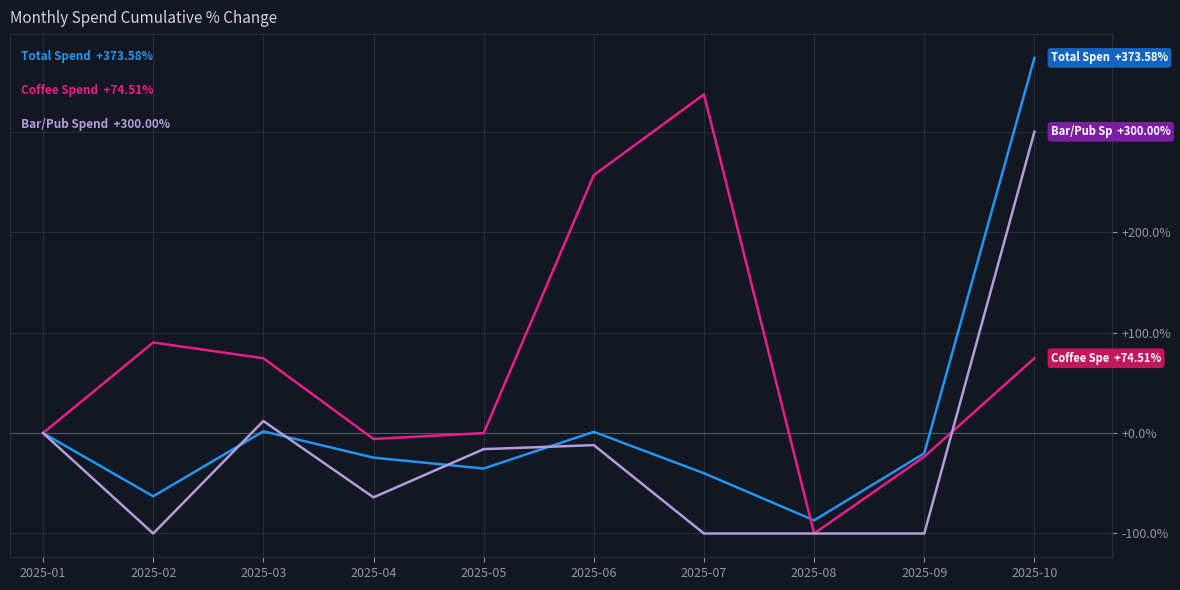

At which category is the sum across all series the highest?

2025-10